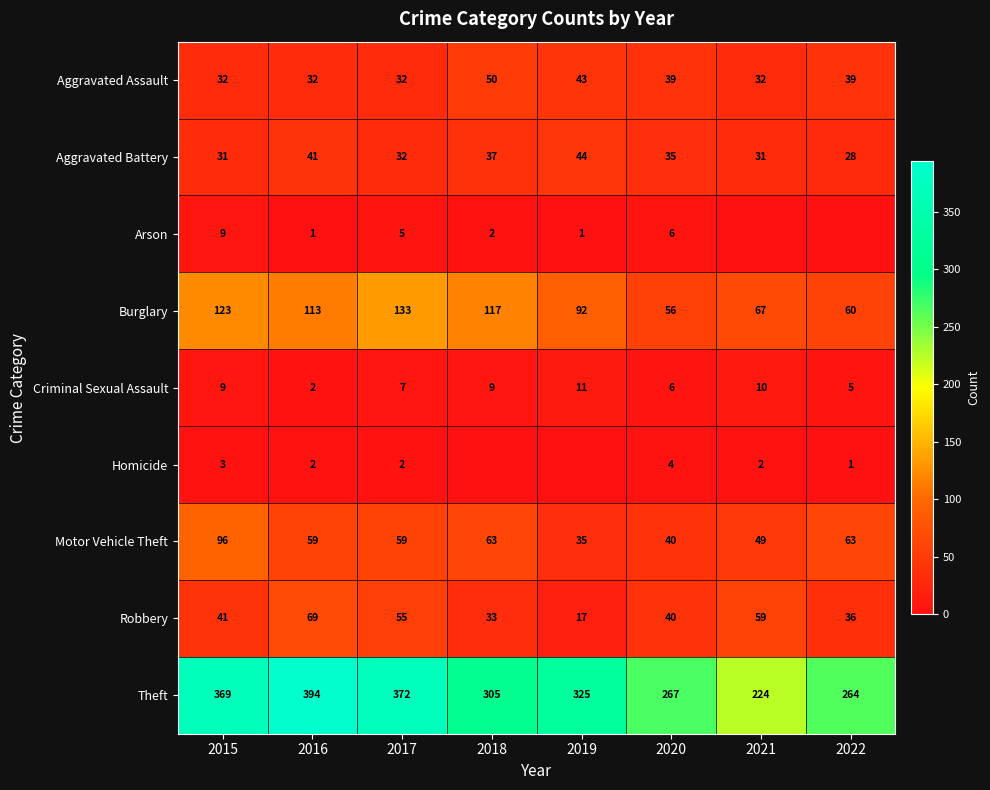

The value of Aggravated Battery at 2022 is 28. True or false?

True